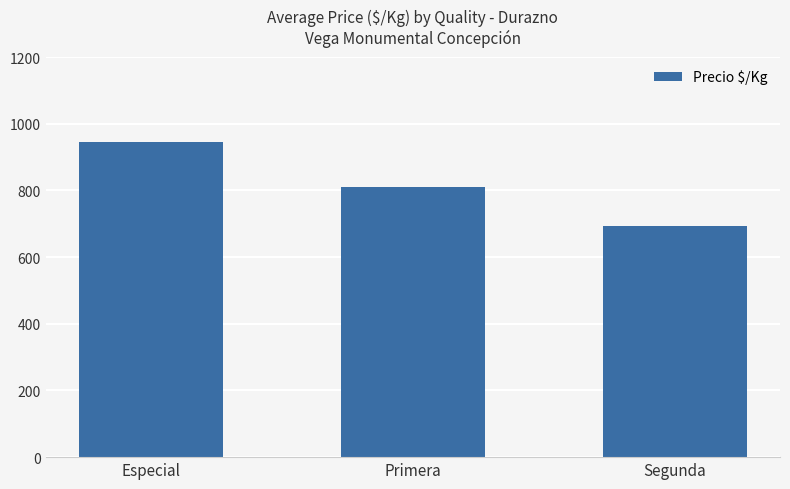

What position from the left is Segunda?

3